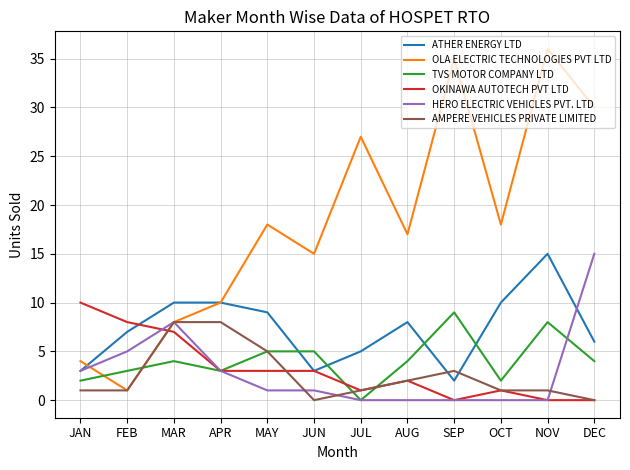

The value of HERO ELECTRIC VEHICLES PVT. LTD at SEP is -10. True or false?

False